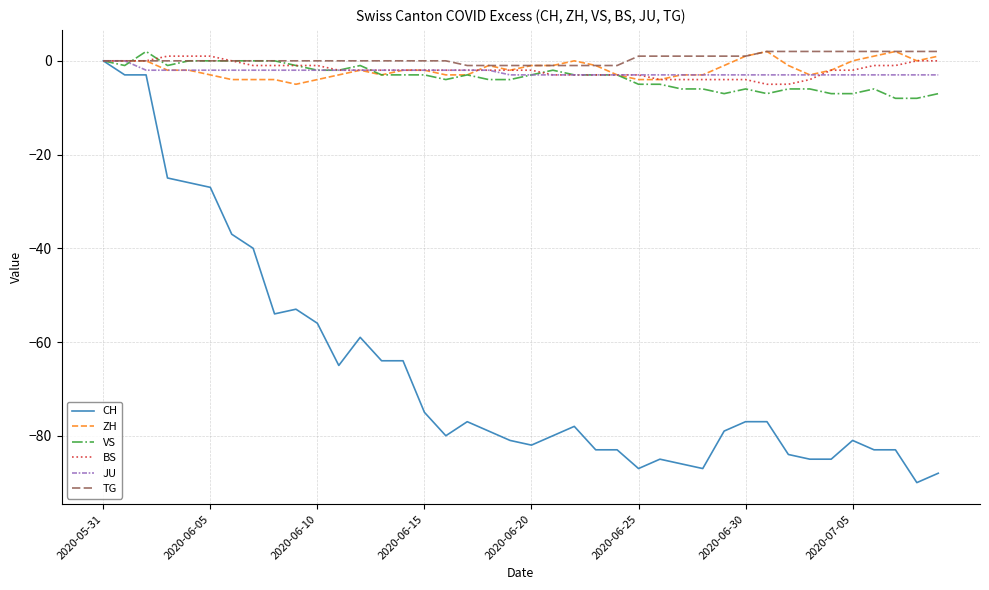

Which series has the largest range (max minus min)?

CH